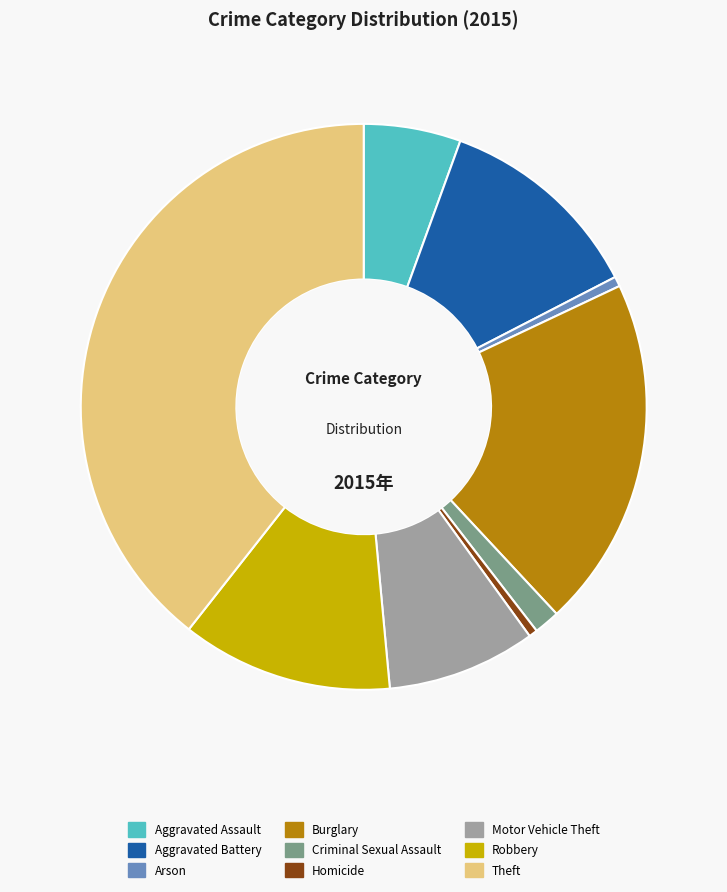

Is there any slice that represents more than half of the pie?

No